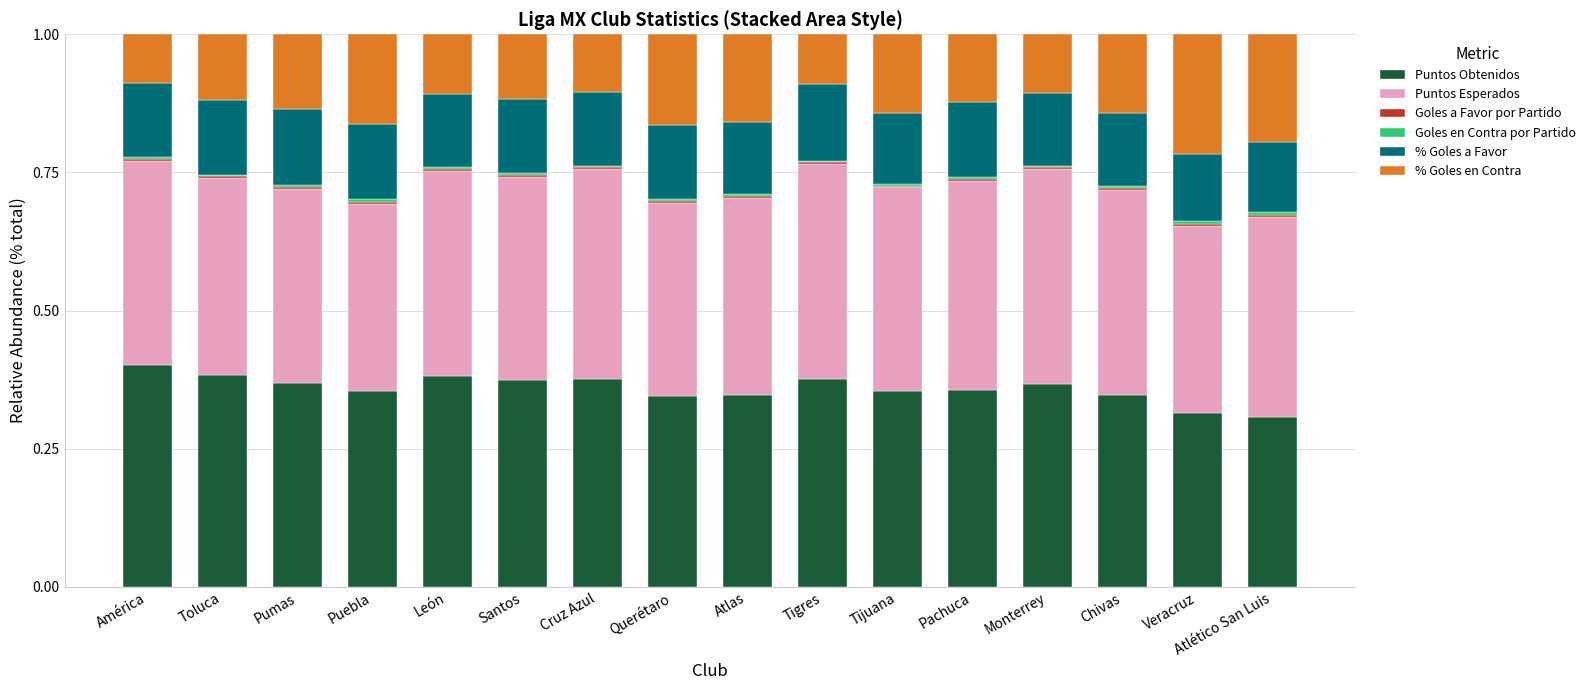

Count the number of categories in the chart.

16